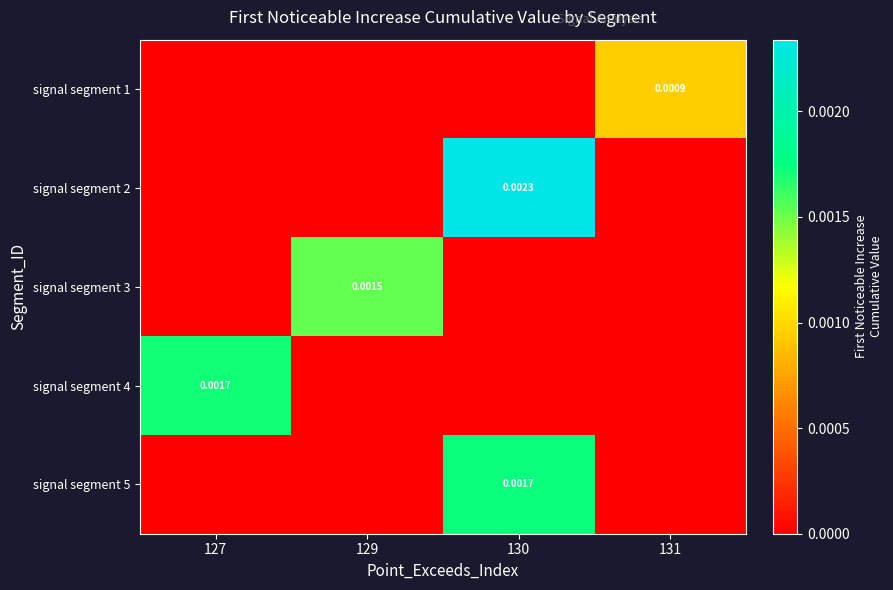

Which category has the lowest value in the signal segment 3 series?

127